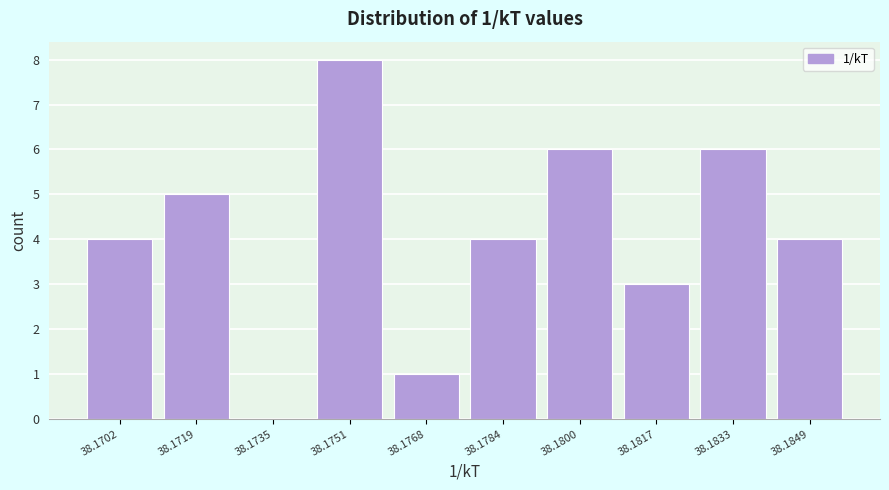

Reading left to right, list all the values displayed in this chart.

38.1702=4	38.1719=5	38.1735=0	38.1751=8	38.1768=1	38.1784=4	38.1800=6	38.1817=3	38.1833=6	38.1849=4